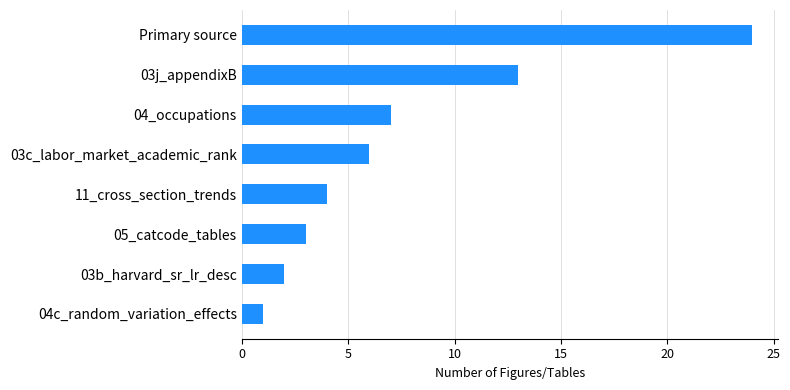

Is it true that the value at 03j_appendixB is 19?

False